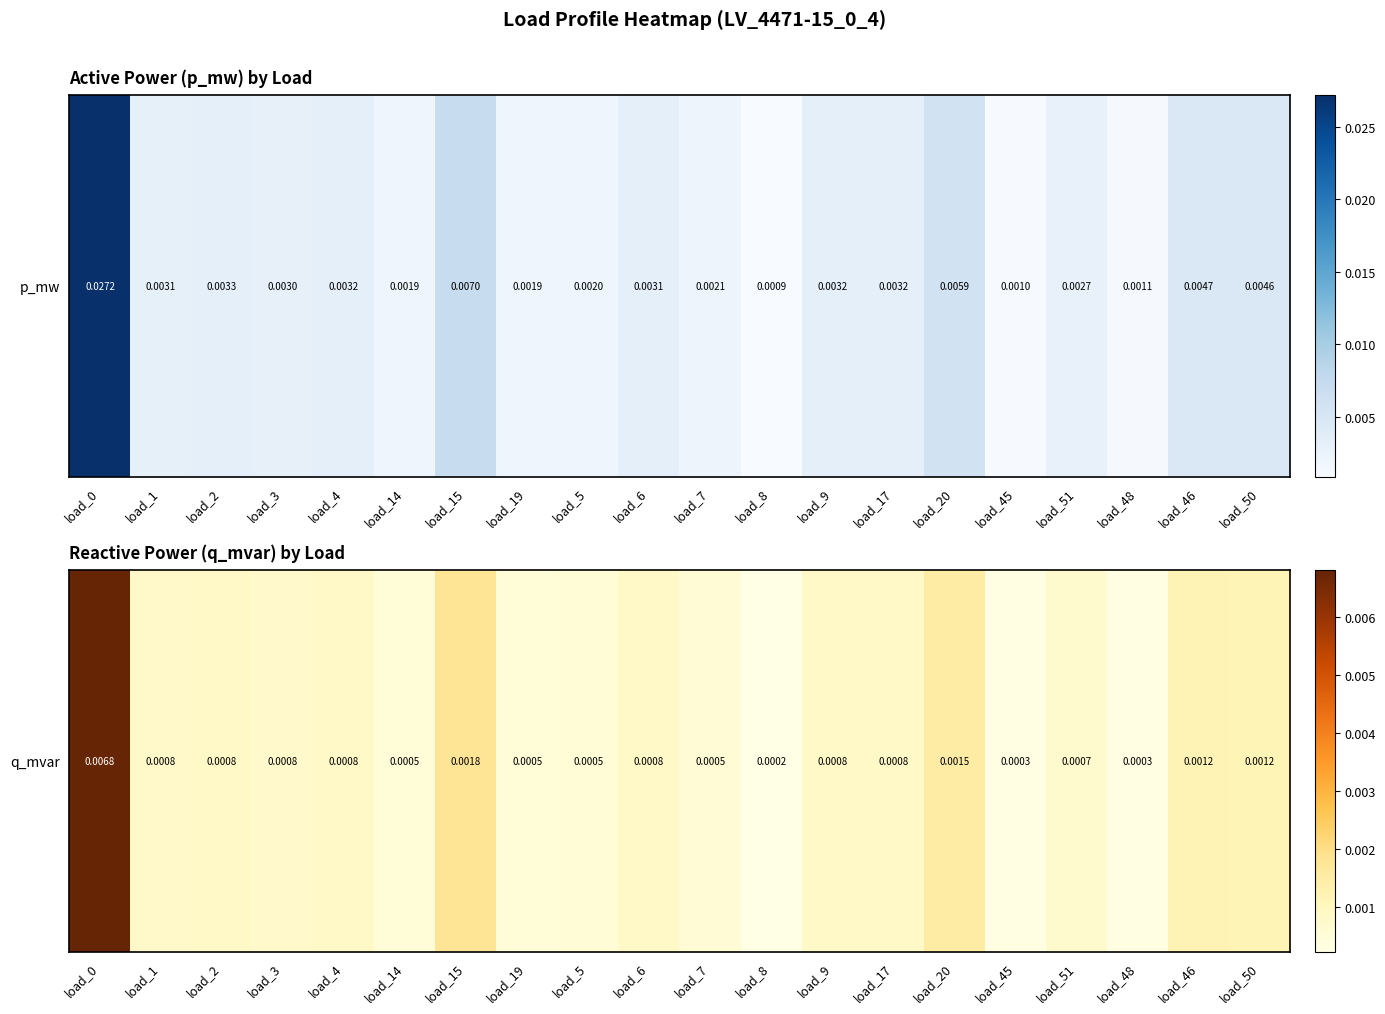

Is it true that the value at load_50 is 0.0?

False